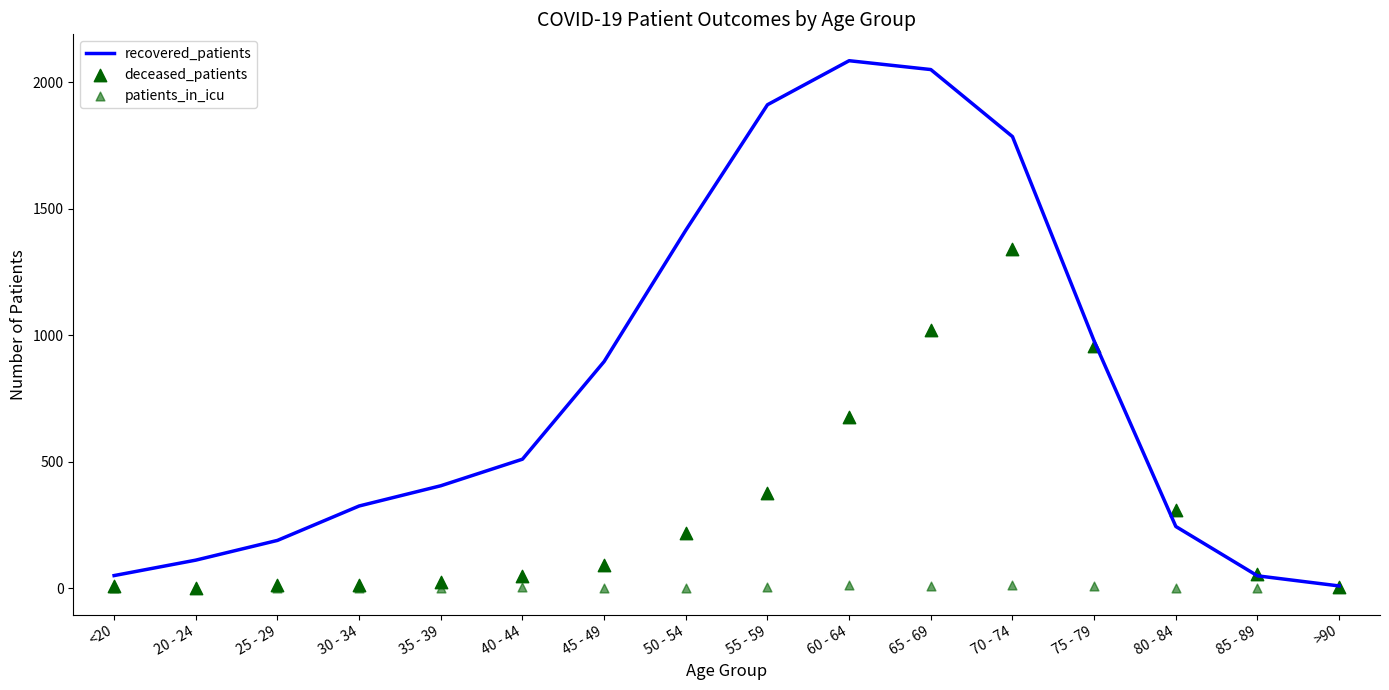

At how many categories does at least one series exceed 1028?

5